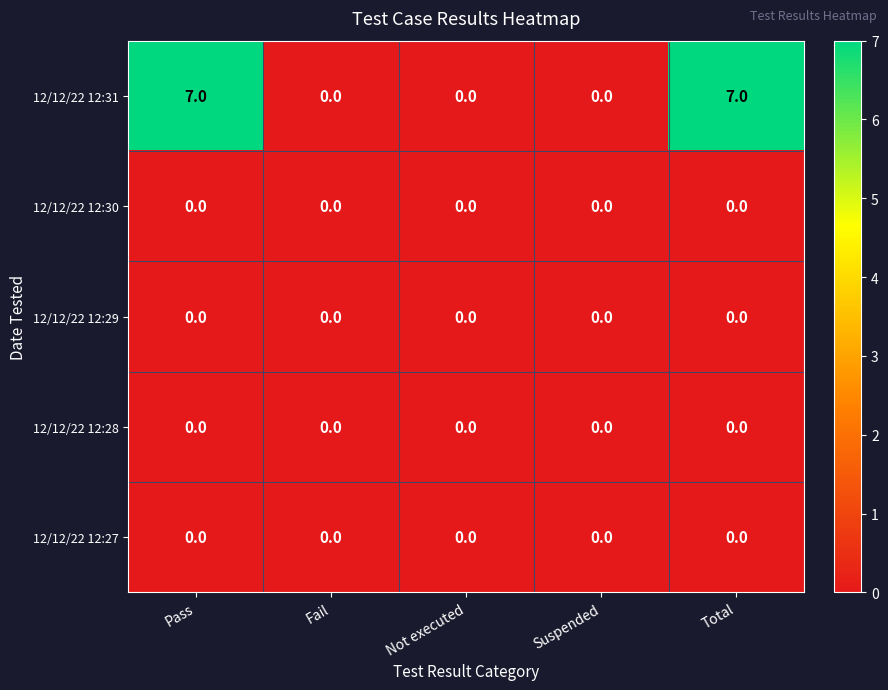

How many series are shown in this chart?

5